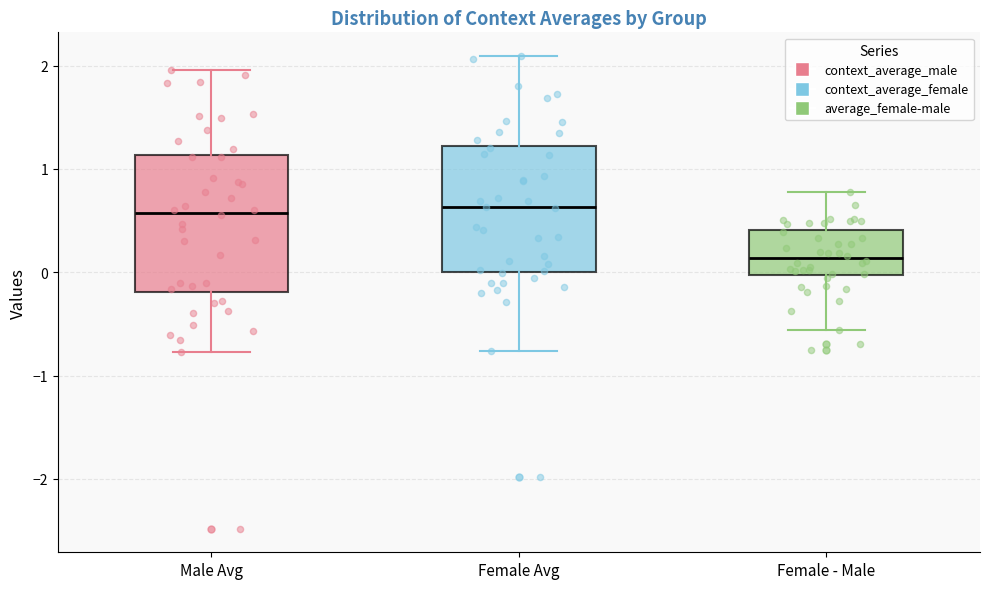

Comparing the boxes themselves (not the whiskers), which one is the tallest?

Male Avg